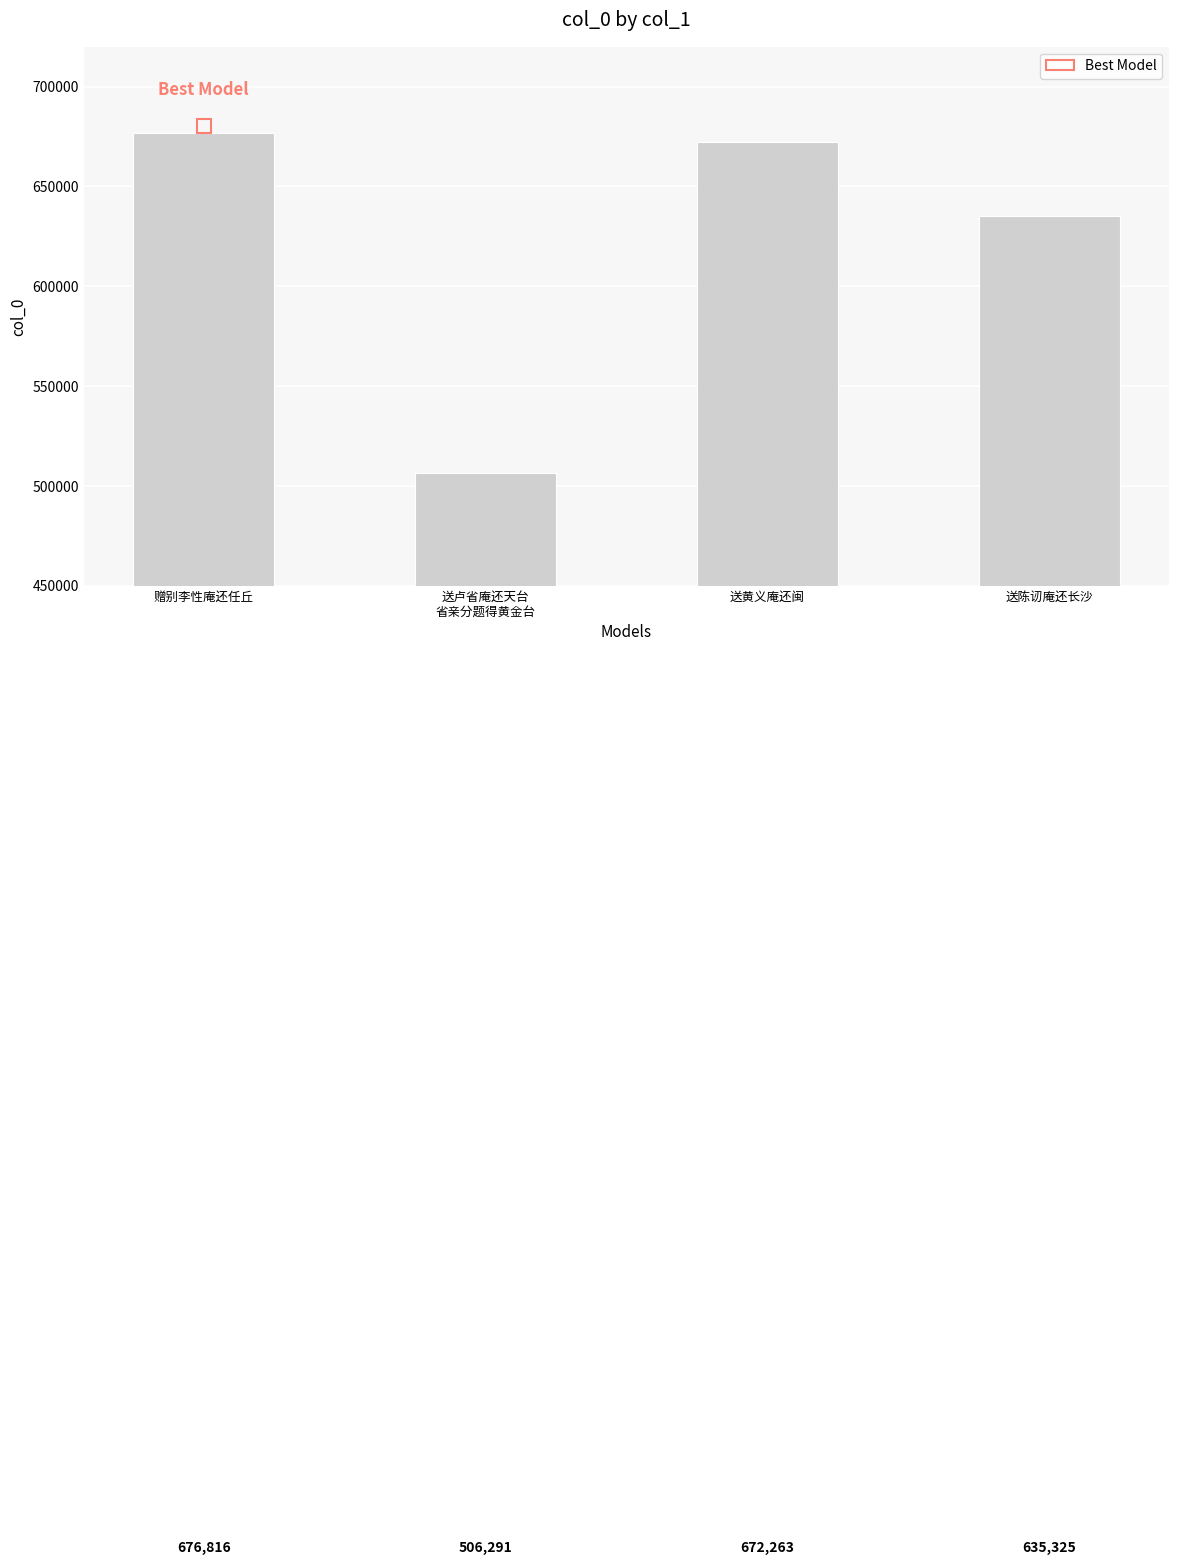

List the labels in order of value, largest first.

赠别李性庵还任丘, 送黄义庵还闽, 送陈讱庵还长沙, 送卢省庵还天台
省亲分题得黄金台